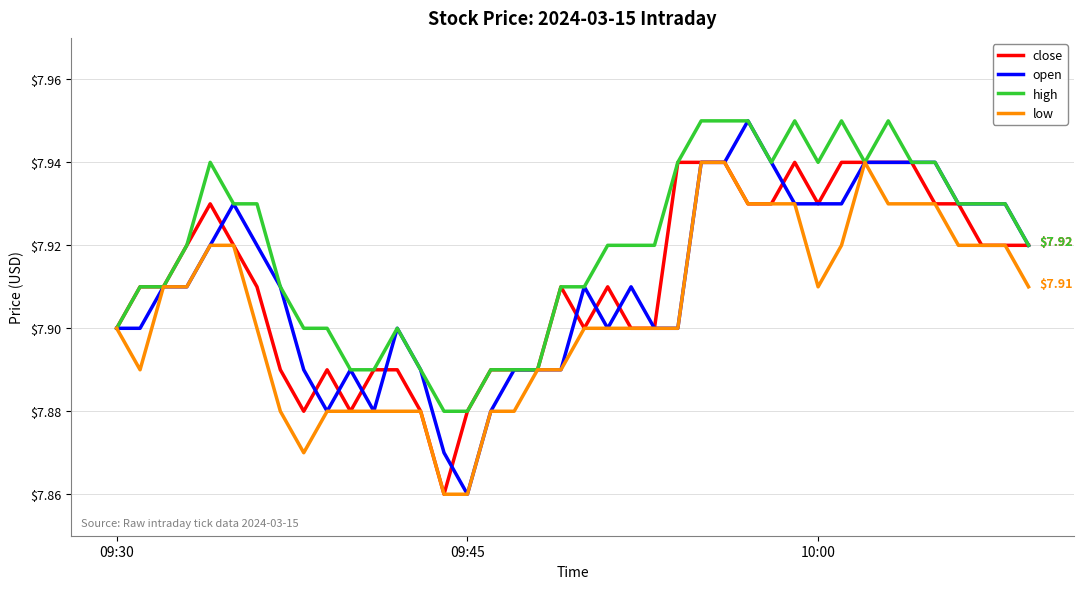

Which series has the widest spread of values?

open